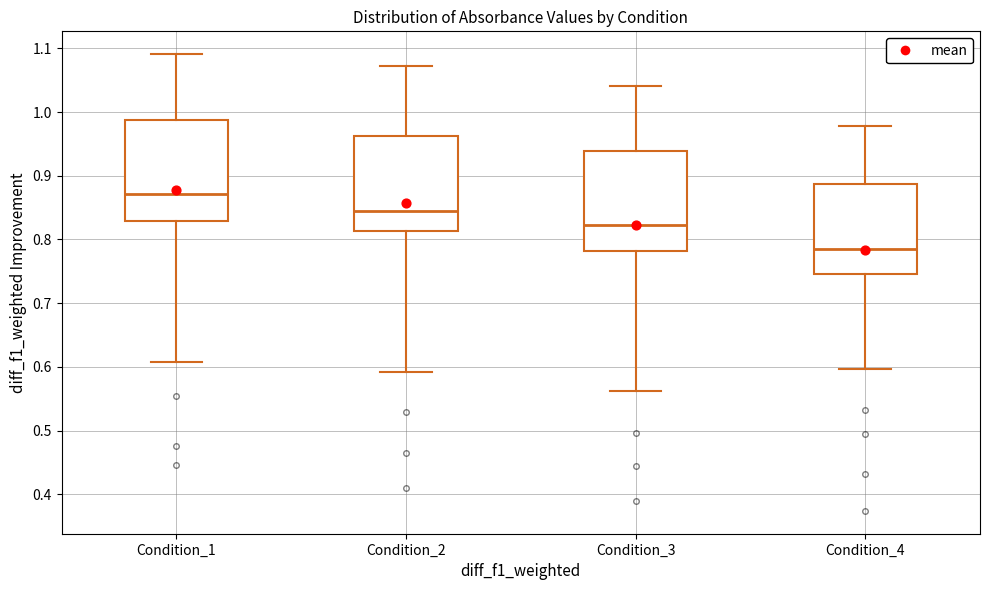

Reading left to right, read every box against the y-axis: the position of its median line, the range the box covers, and the ends of its whiskers. The values are not printed on the chart, so give them approximately, as read against the axis.

Condition_1: median 0.87, box 0.83 to 0.99, whiskers 0.61 to 1.09
Condition_2: median 0.85, box 0.81 to 0.96, whiskers 0.59 to 1.07
Condition_3: median 0.82, box 0.78 to 0.94, whiskers 0.56 to 1.04
Condition_4: median 0.78, box 0.75 to 0.89, whiskers 0.60 to 0.98